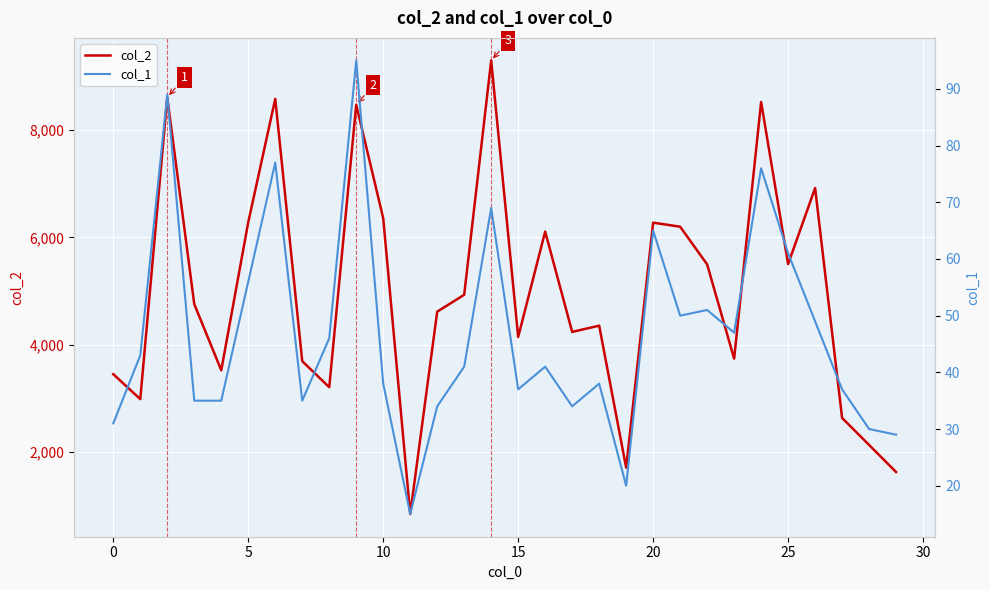

What is the sum of all col_2 values?

149229